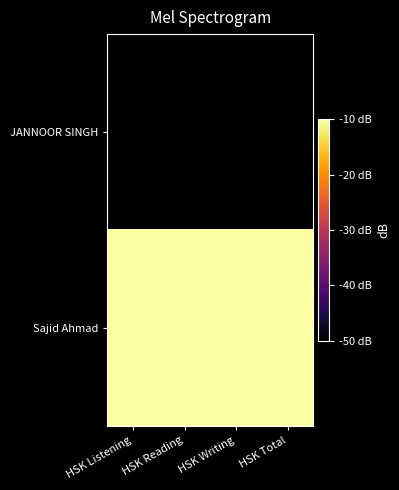

How many data points does each series have?

4